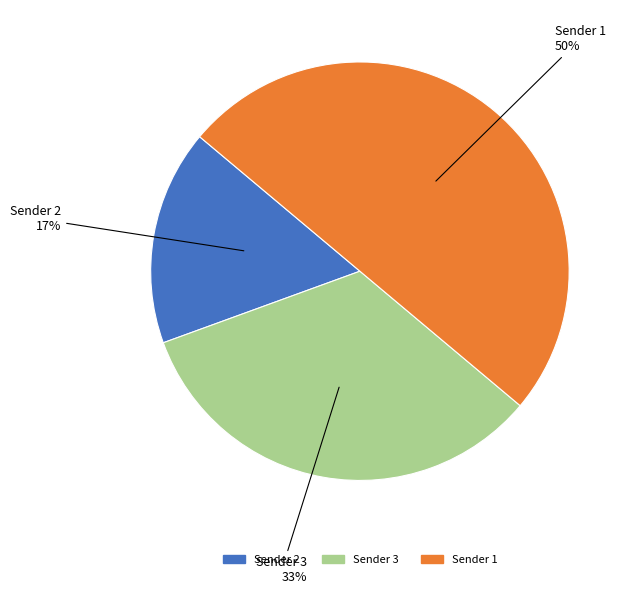

Which has a higher value, Sender 3 or Sender 2?

Sender 3